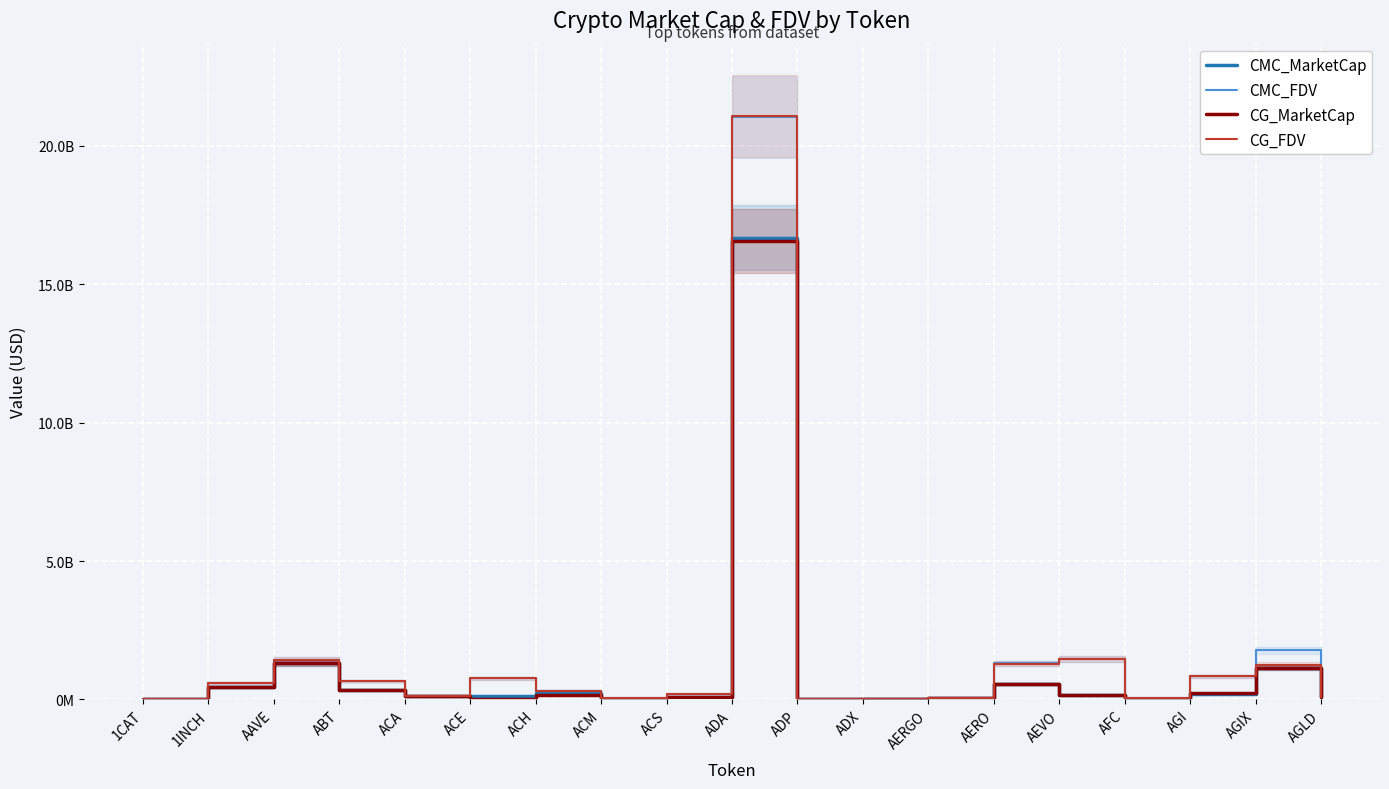

True or false: CMC_FDV and CMC_MarketCap cross at least once.

False